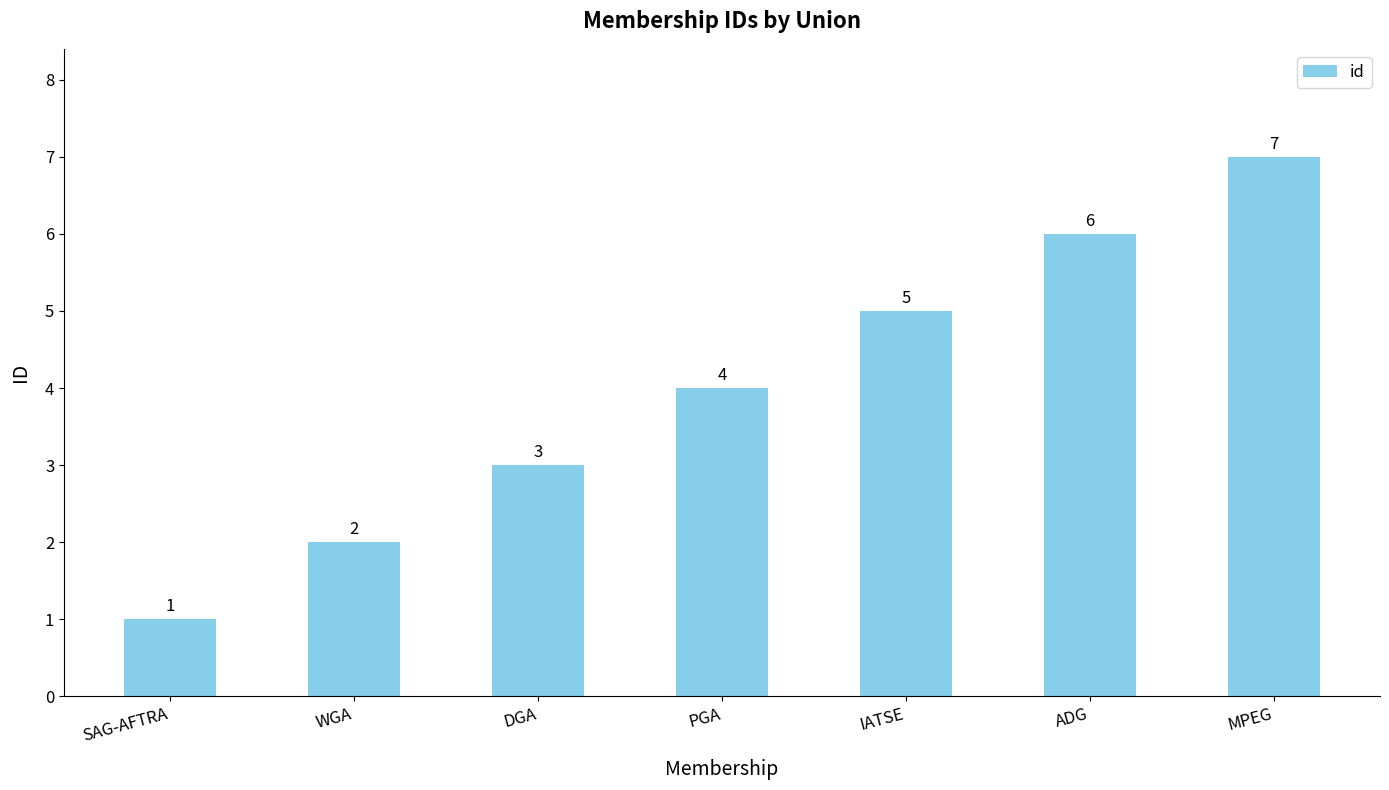

At which category does the chart reach its minimum across all series?

SAG-AFTRA